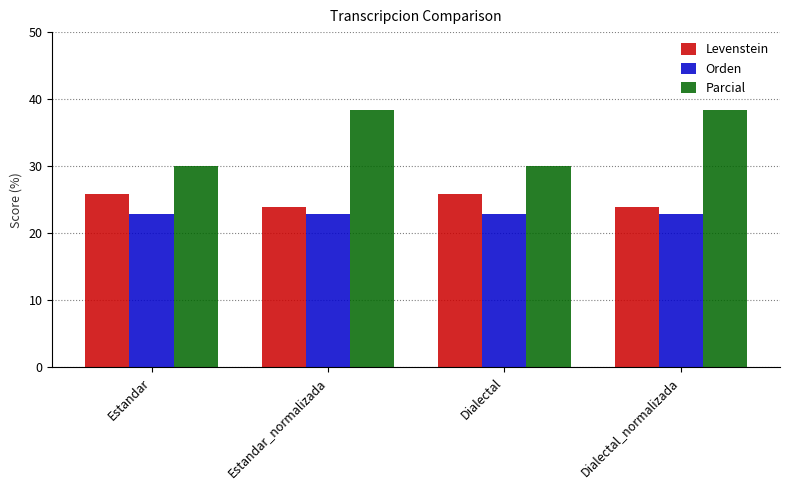

Reading left to right, transcribe all the data shown in this chart.

Levenstein: 25.9	24.0	25.9	24.0
Orden: 22.9	22.9	22.9	22.9
Parcial: 30.0	38.5	30.0	38.5